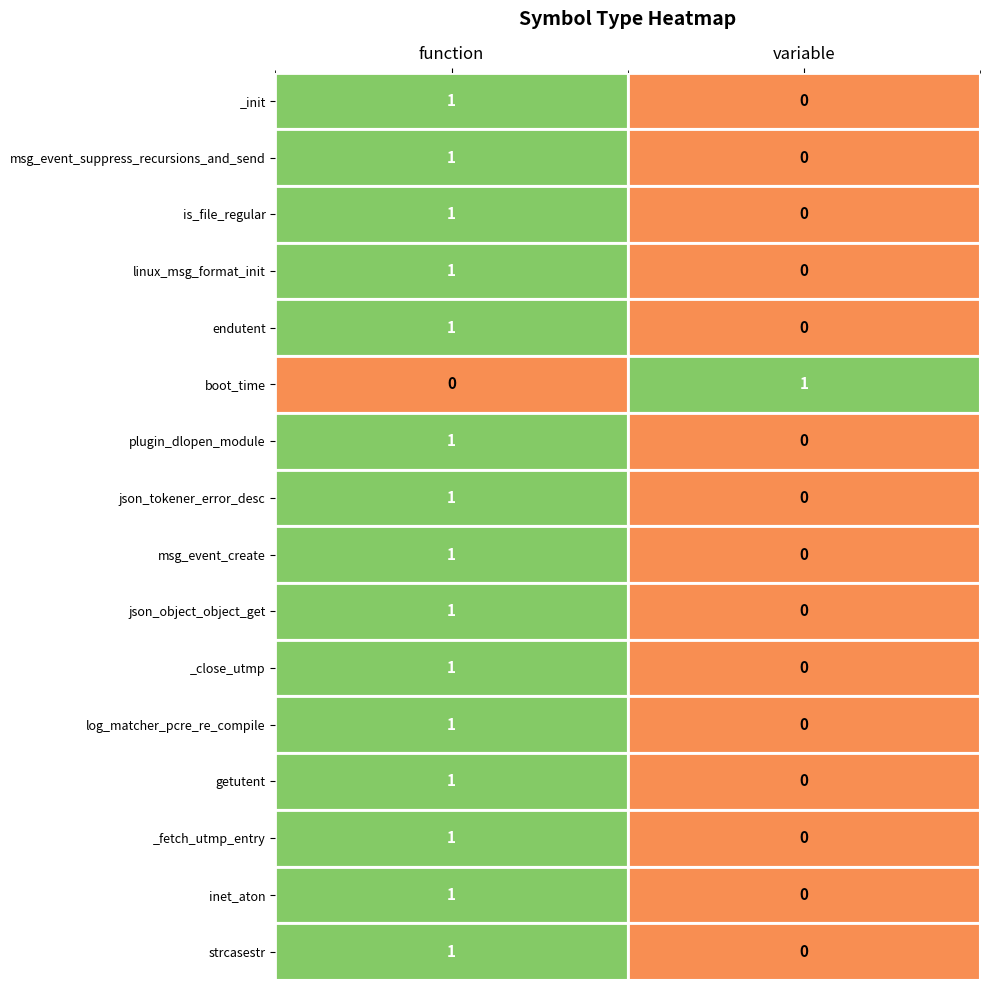

List the labels in order of json_object_object_get value, smallest first.

variable, function